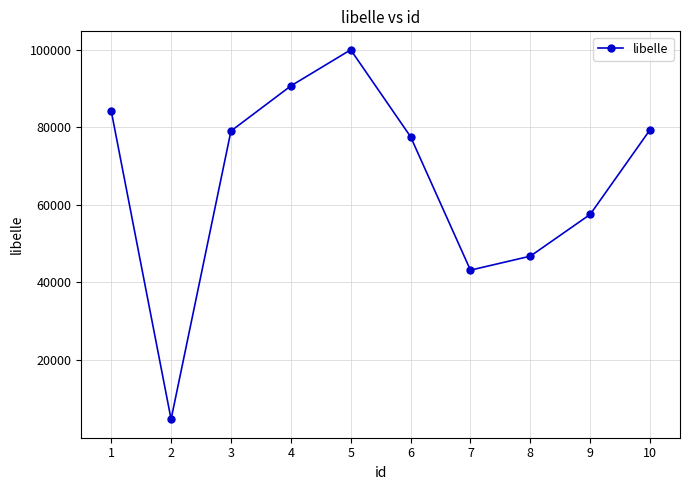

What is the value of the 7th point from the left?

43180